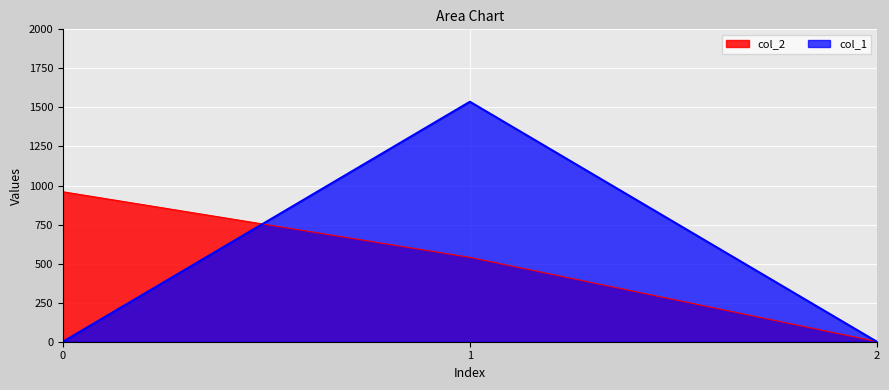

Rank the series by their maximum value, from lowest to highest.

col_2, col_1